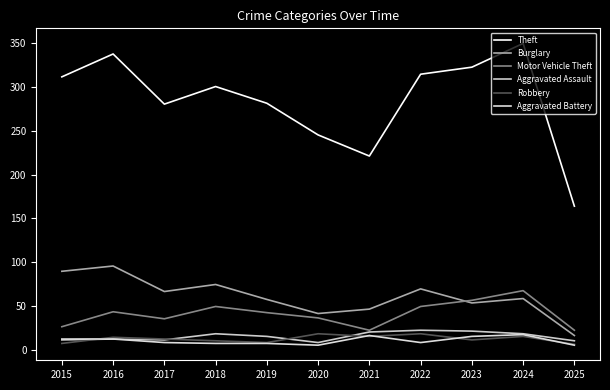

Which series has the widest spread of values?

Theft